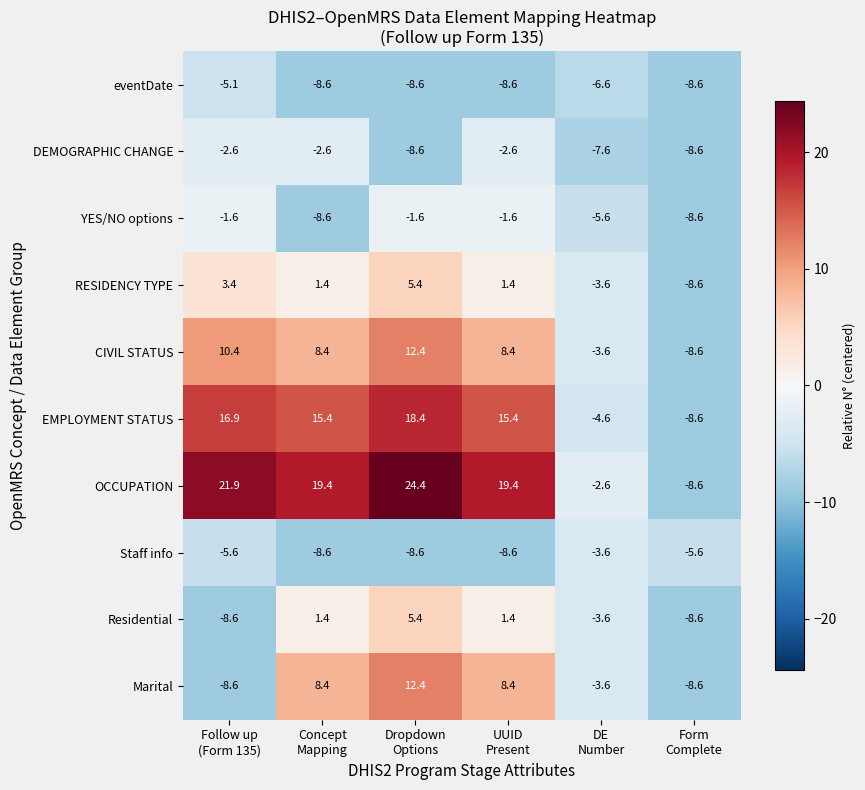

At how many categories does at least one series exceed 3?

4